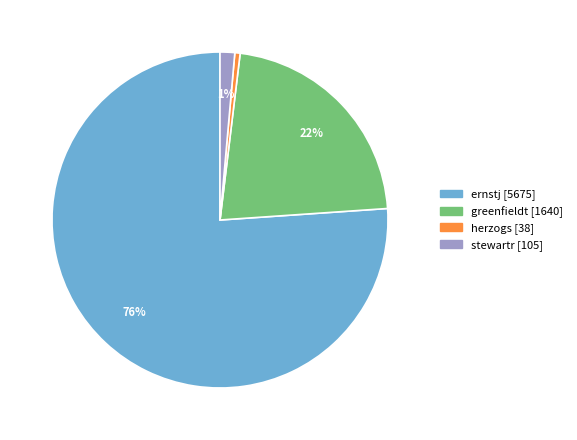

Approximately how many times larger is the value at greenfieldt compared to ernstj?

0.3